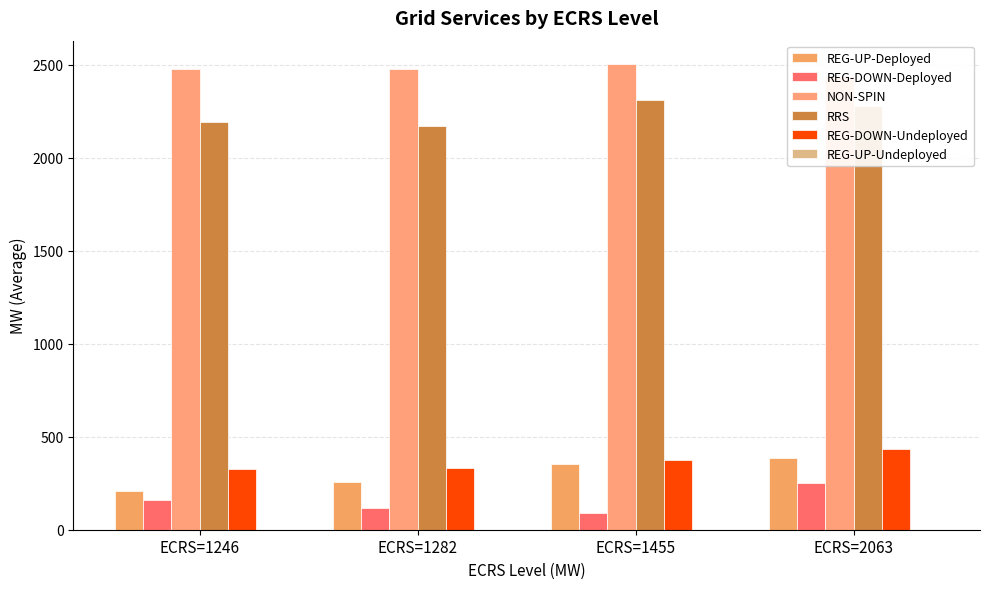

What is the value of the NON-SPIN bar at the 3rd from the left?

2503.7